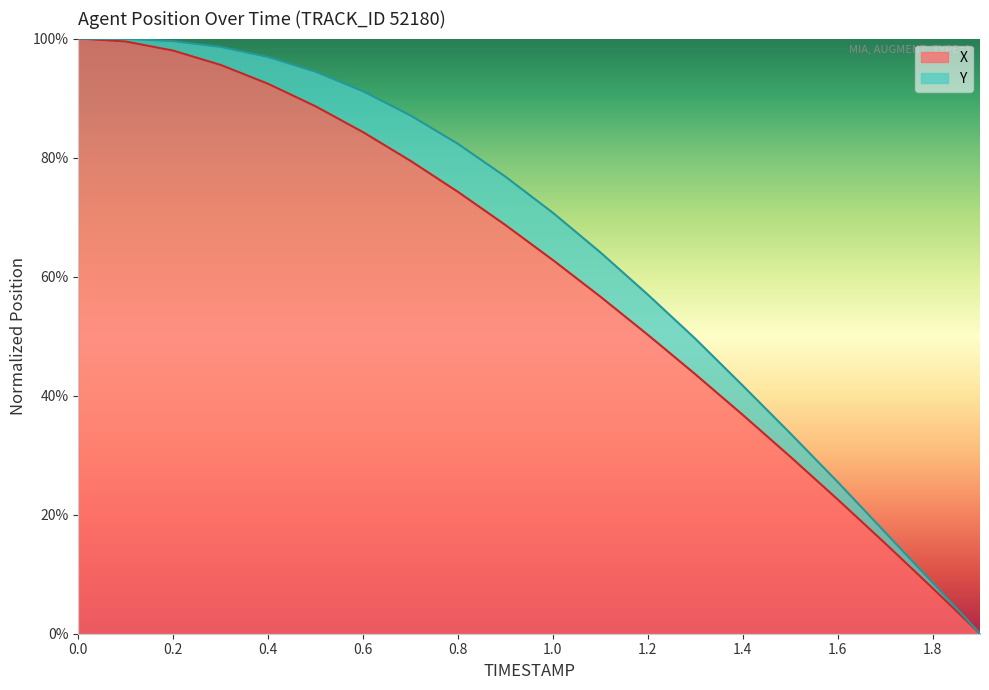

Read the value at 0.0.

1.0